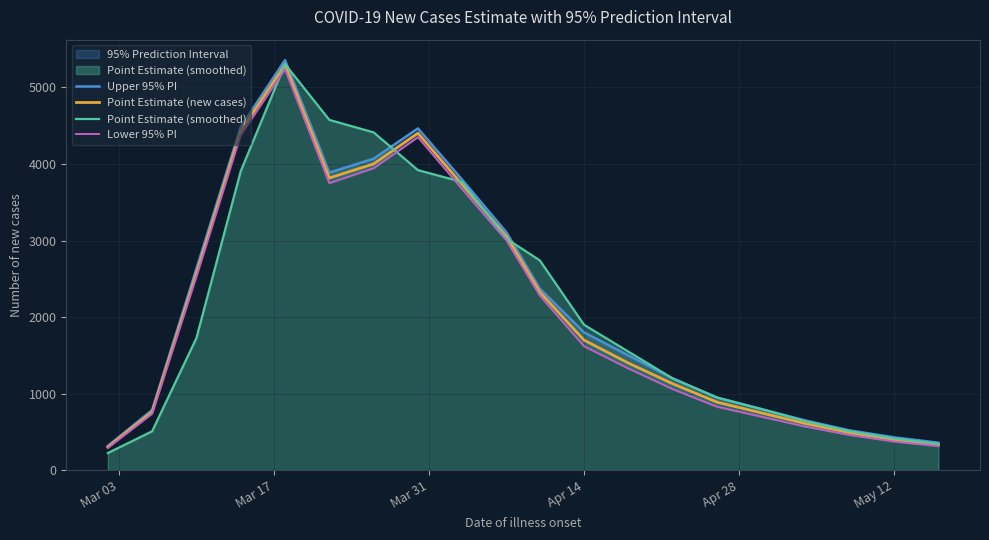

What is the average value of the Lower 95% PI series?

2072